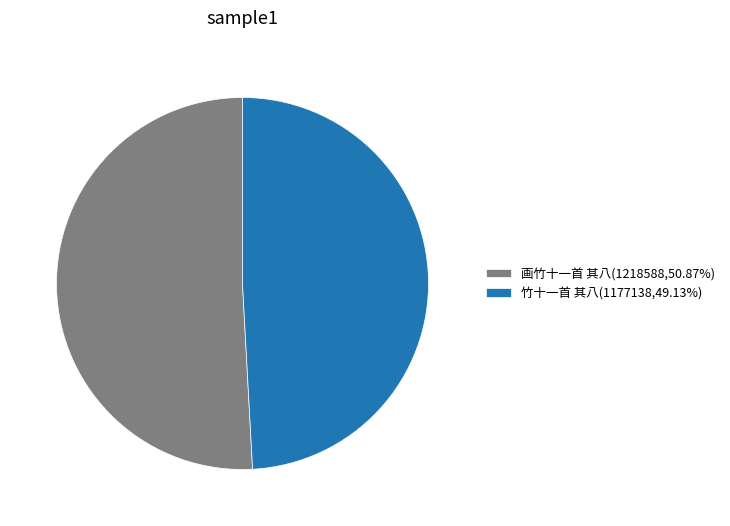

Which slice represents more than half of the pie?

画竹十一首 其八